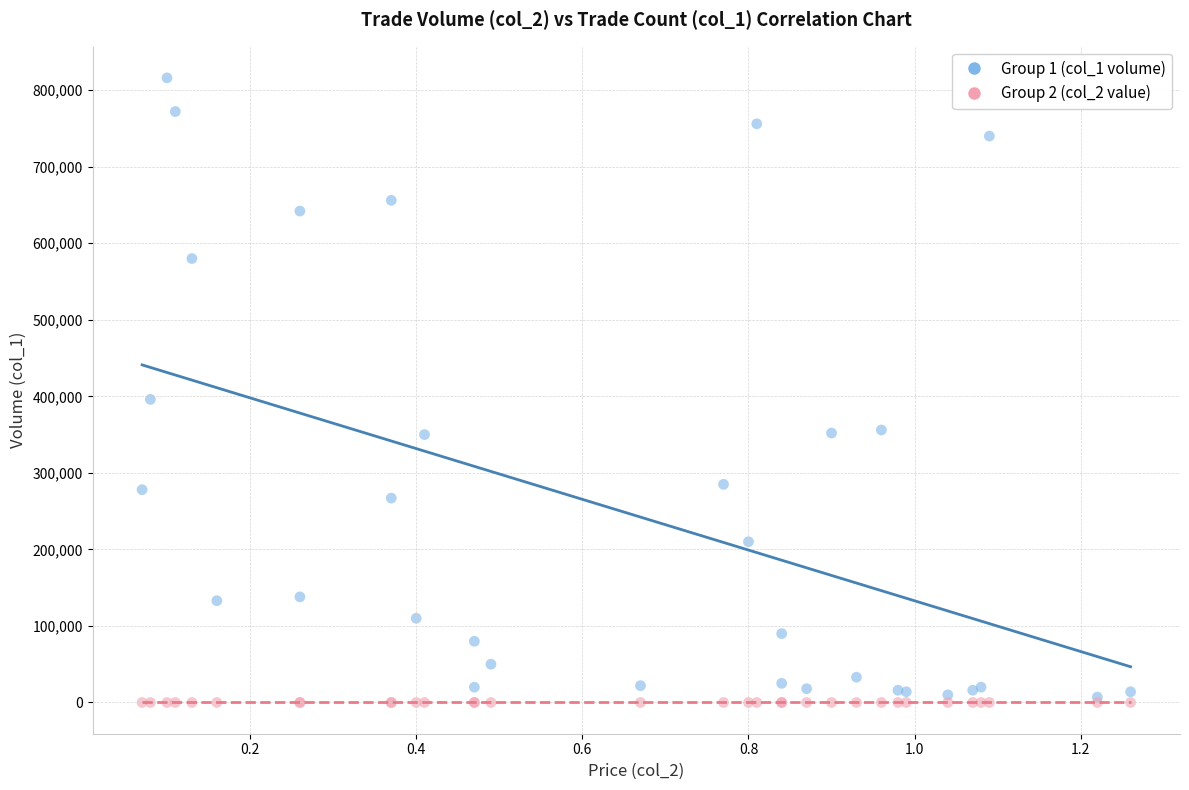

Across all series, what Y value is closest to 408000?

396000.0